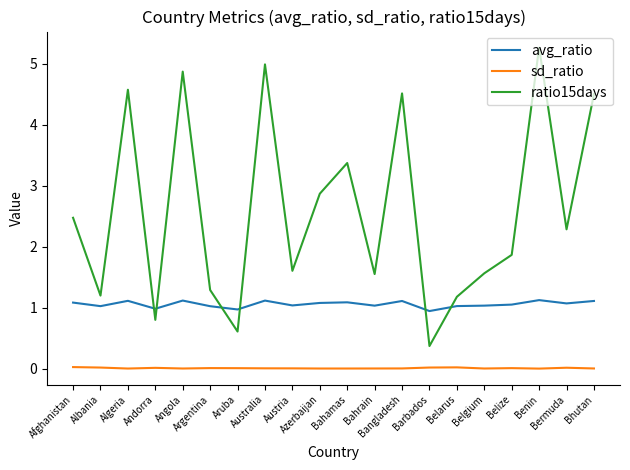

Rank the series at Barbados from lowest to highest value.

sd_ratio, ratio15days, avg_ratio